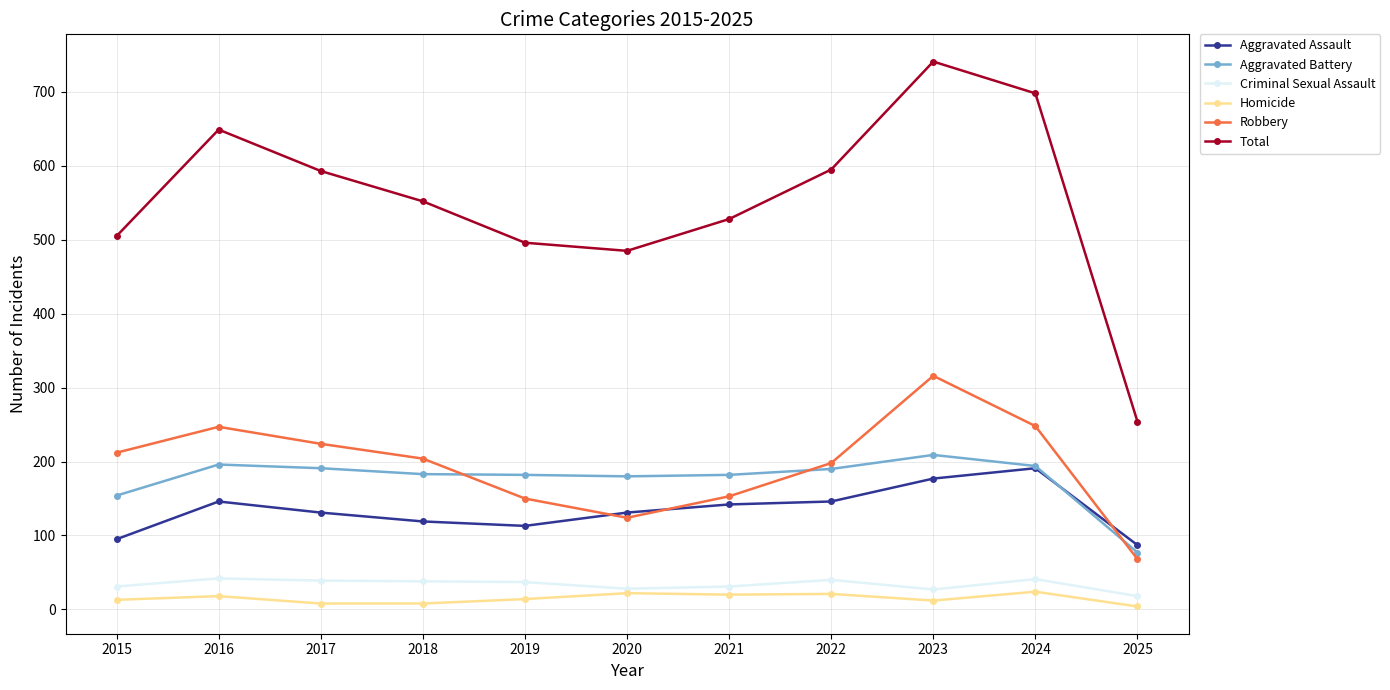

How many data points does each series have?

11